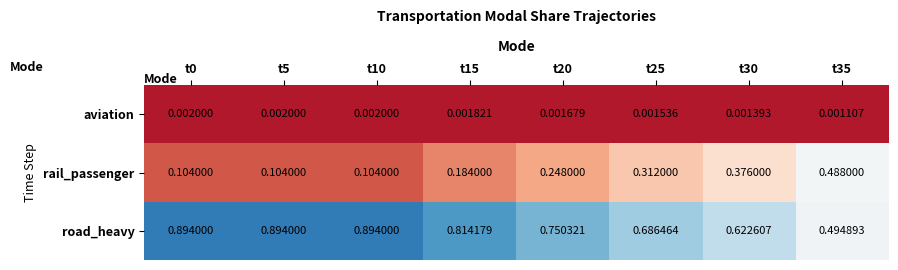

Is the value of rail_passenger at t5 greater than the value of road_heavy at t10?

No